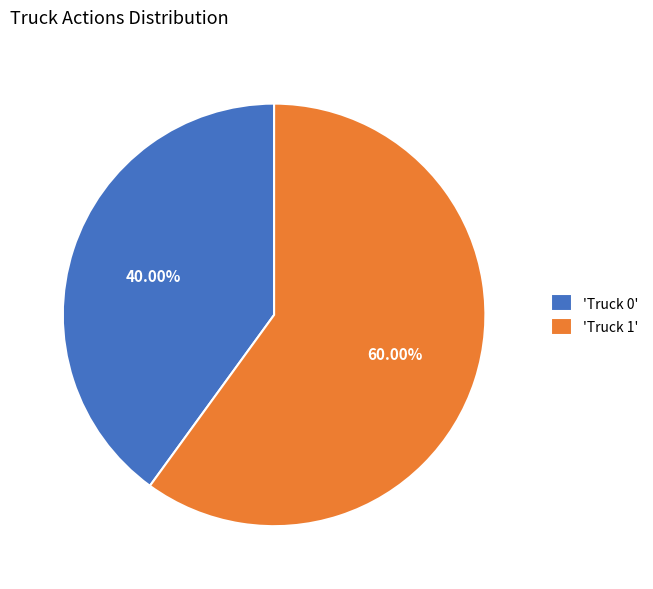

Is there any slice that represents more than half of the pie?

Yes